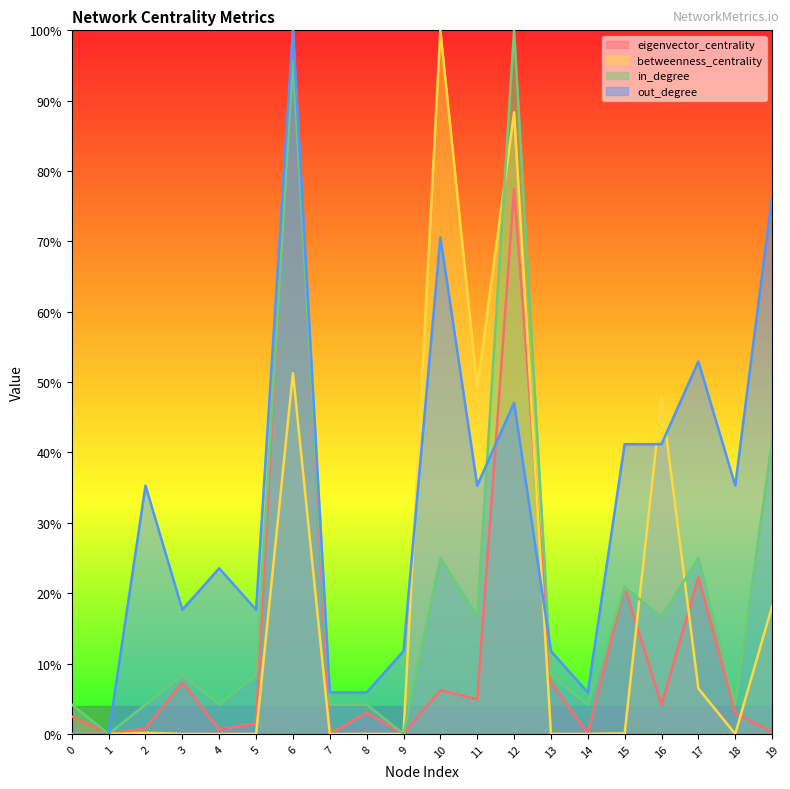

At which label is eigenvector_centrality closest to 0?

1